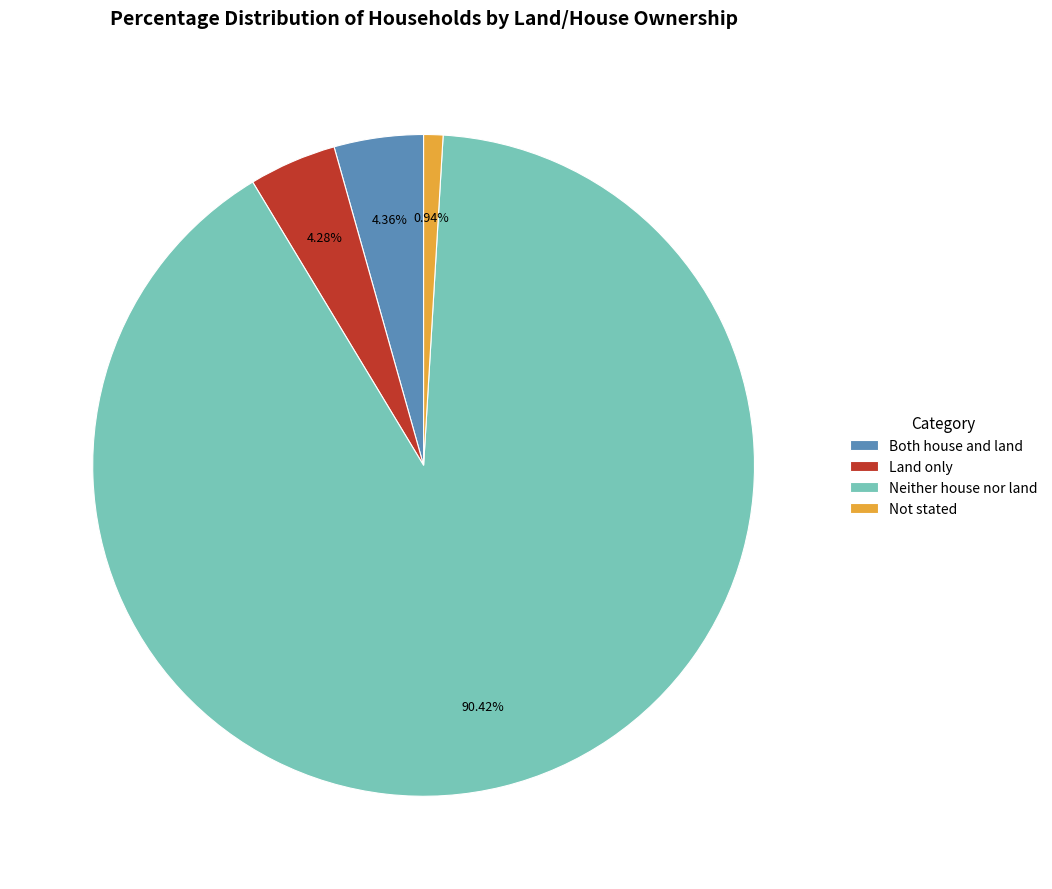

Does Both house and land represent more than half of the total?

No